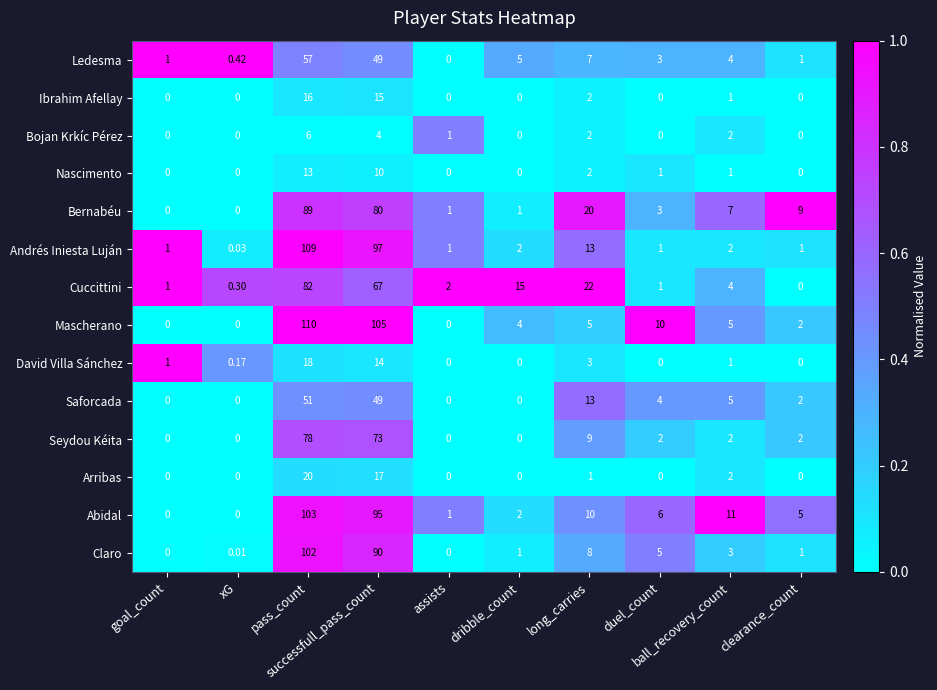

Which series has the largest total across all categories?

Mascherano